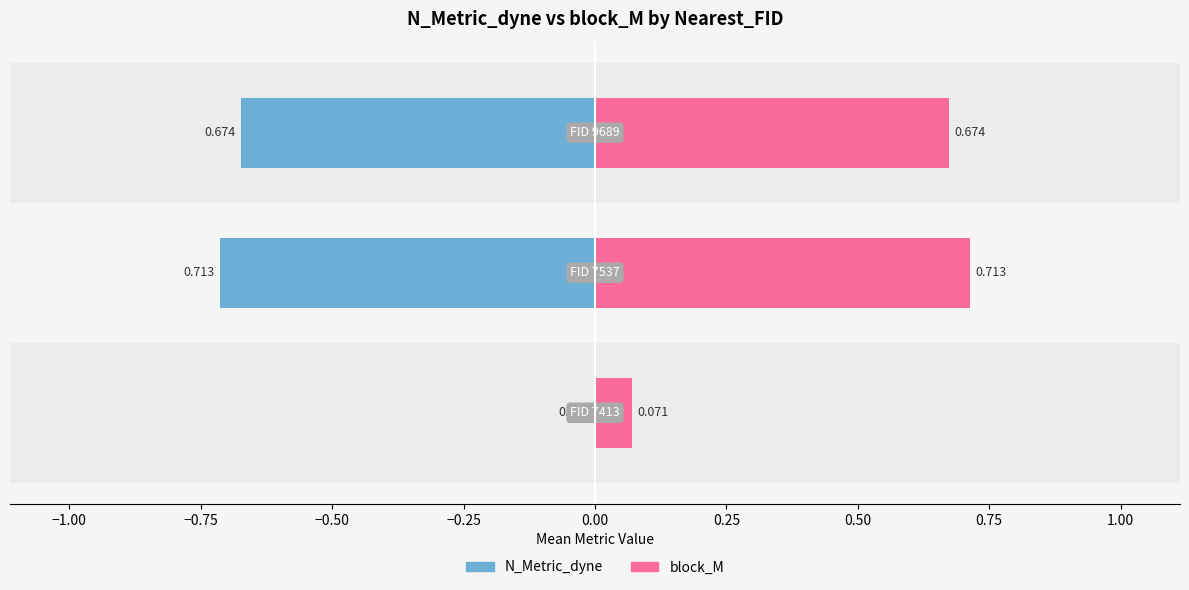

Count the number of data series in this chart.

2